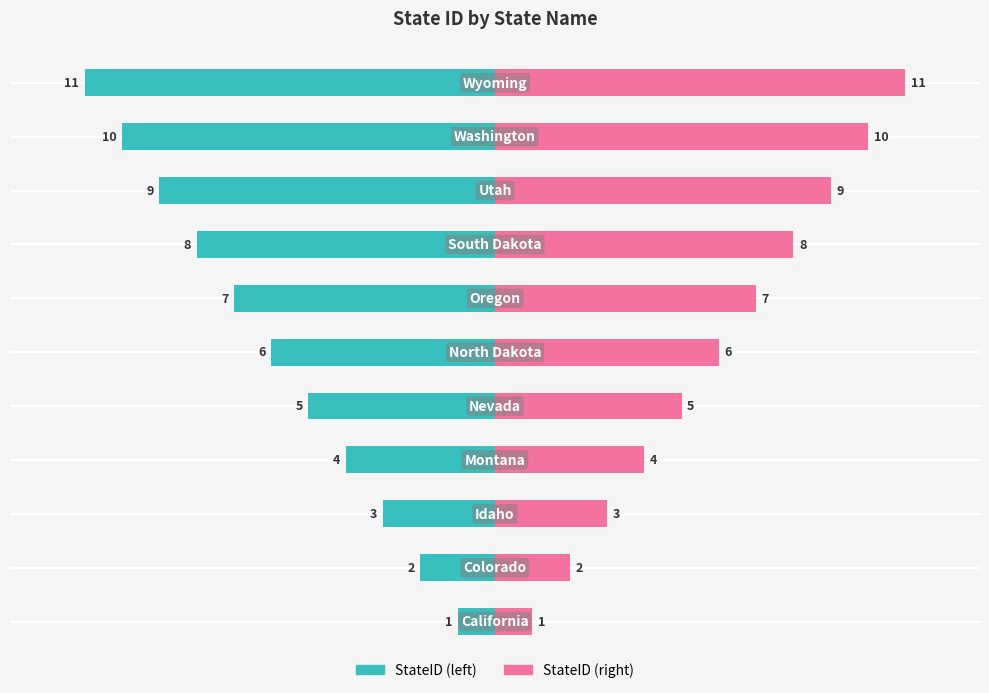

What is the value of the StateID (right) bar at the 10th from the left?

10